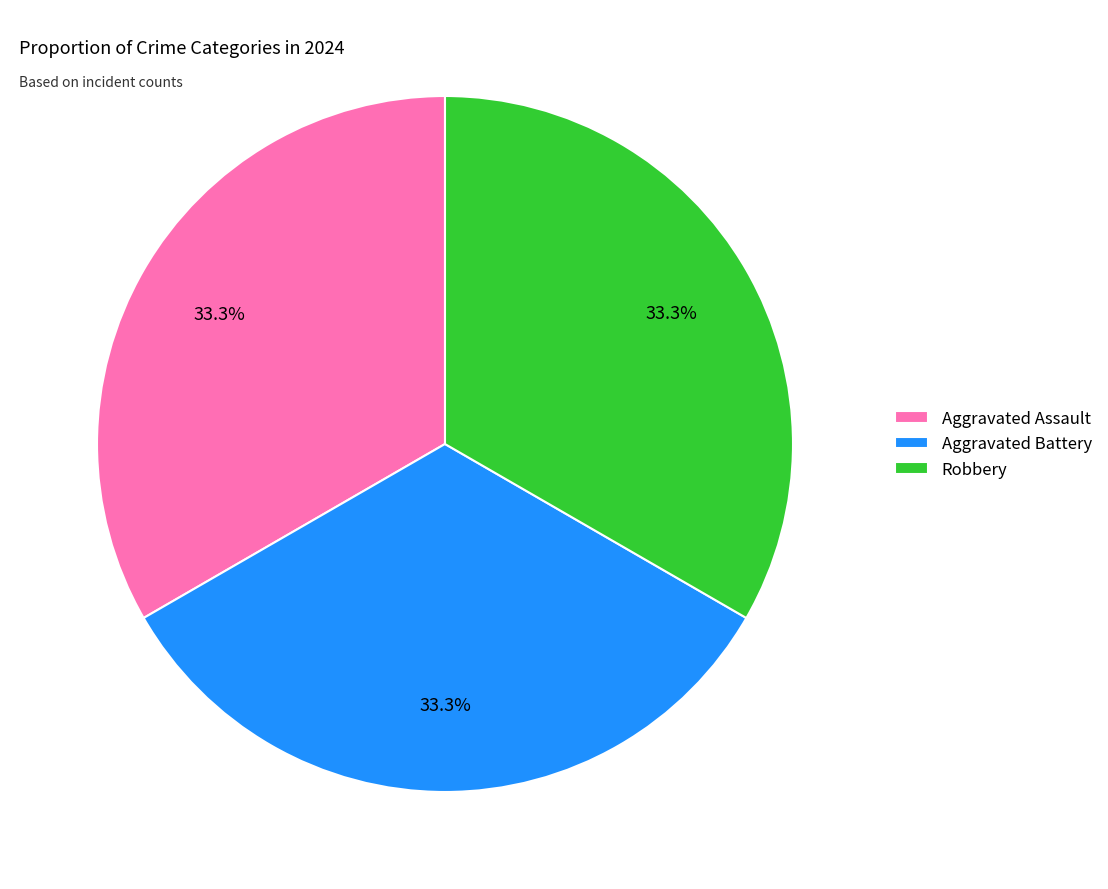

Count the number of slices in the pie.

3